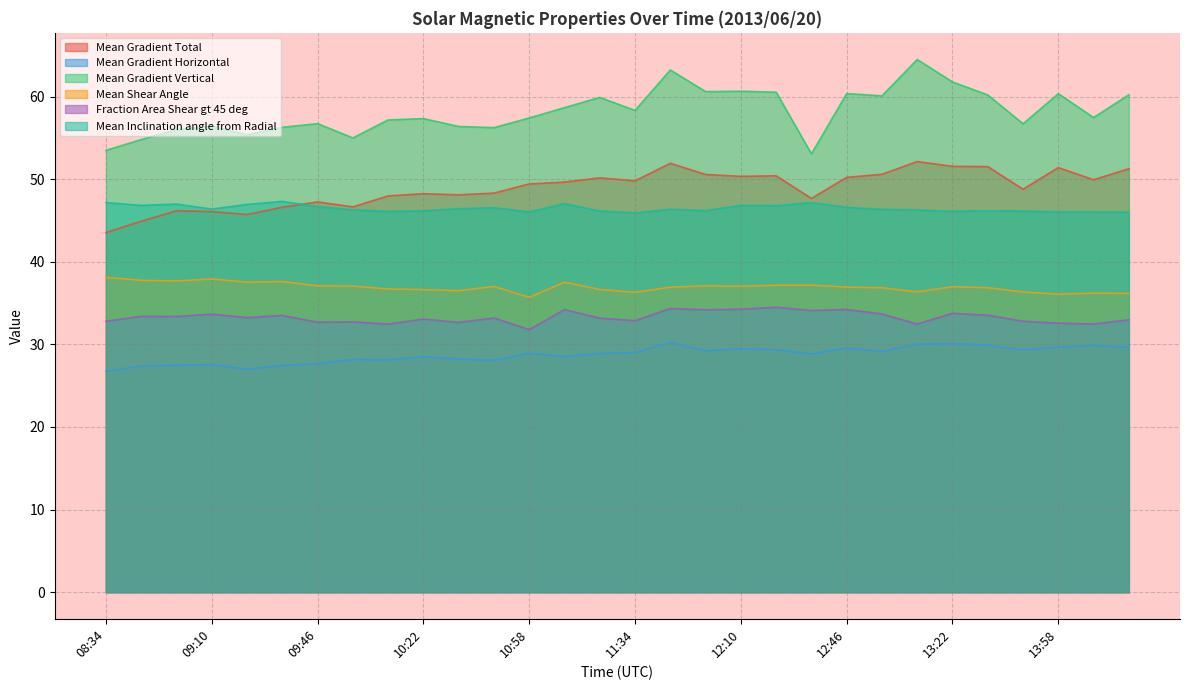

Does the chart display data point markers on the line(s)?

No